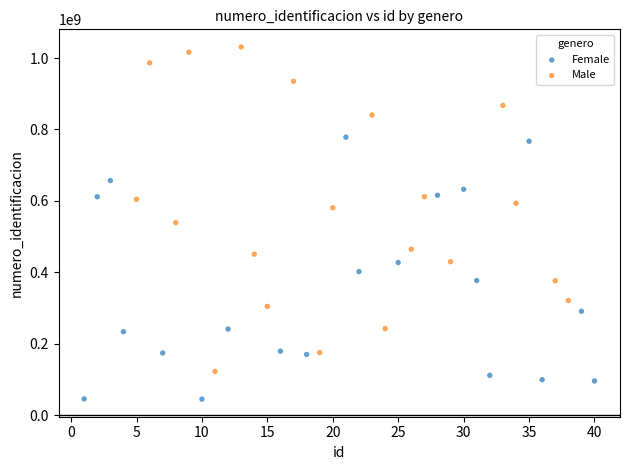

Which series has the largest Y range (max minus min)?

Male